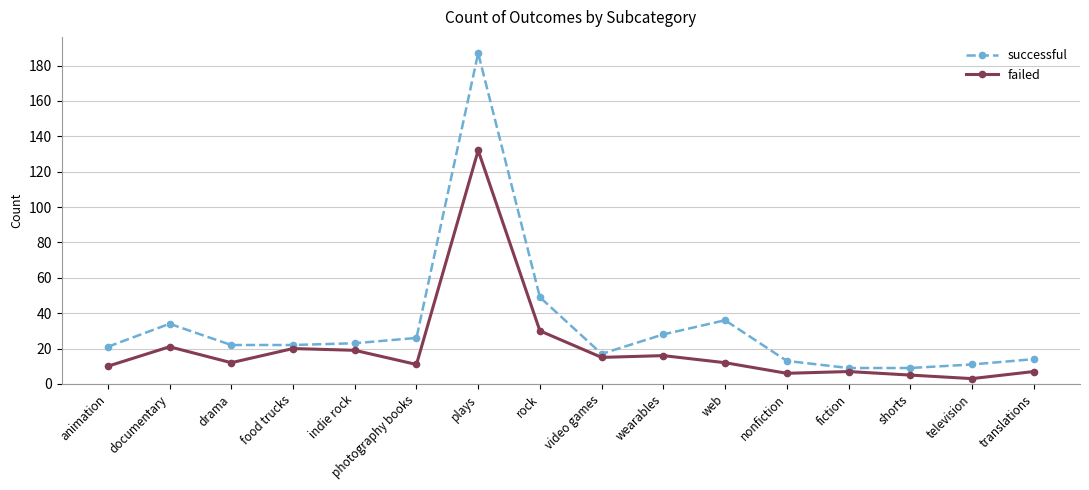

Is the value of failed at nonfiction greater than the value of successful at web?

No